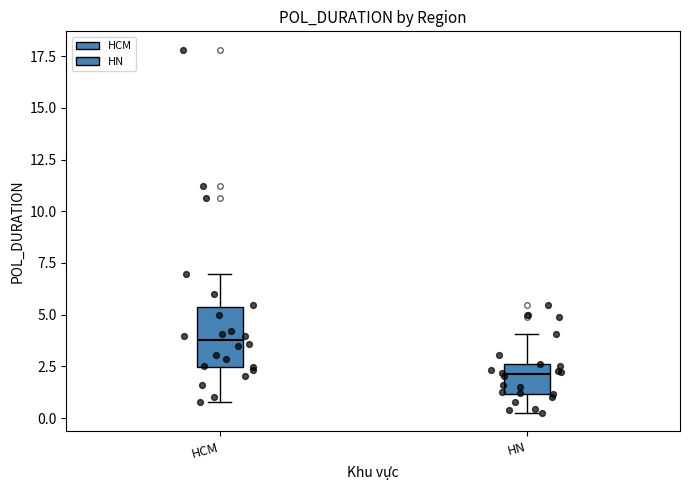

Which box has the lowest median line?

HN